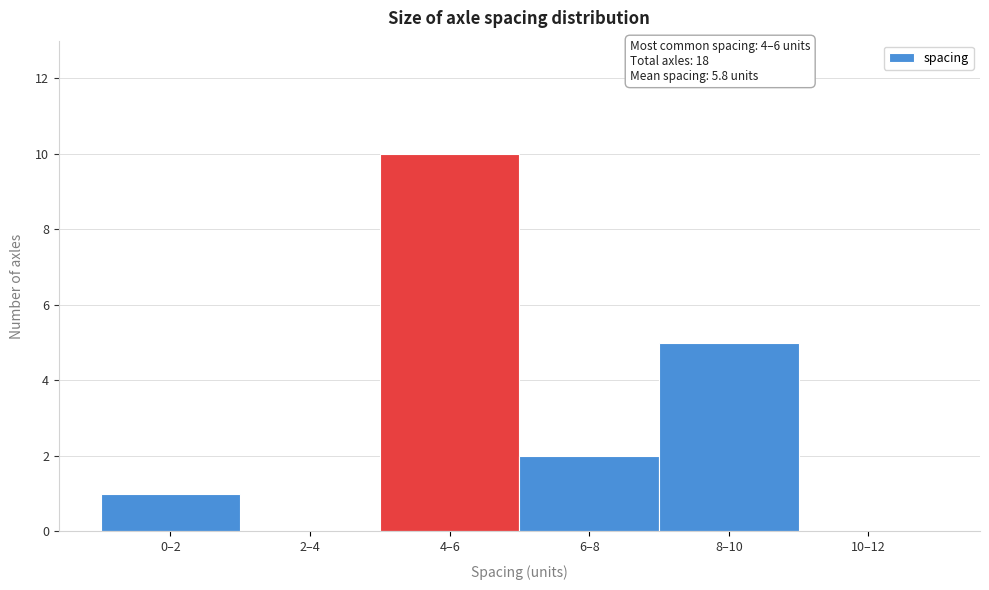

Reading left to right, list all the values displayed in this chart.

0–2=1	2–4=0	4–6=10	6–8=2	8–10=5	10–12=0